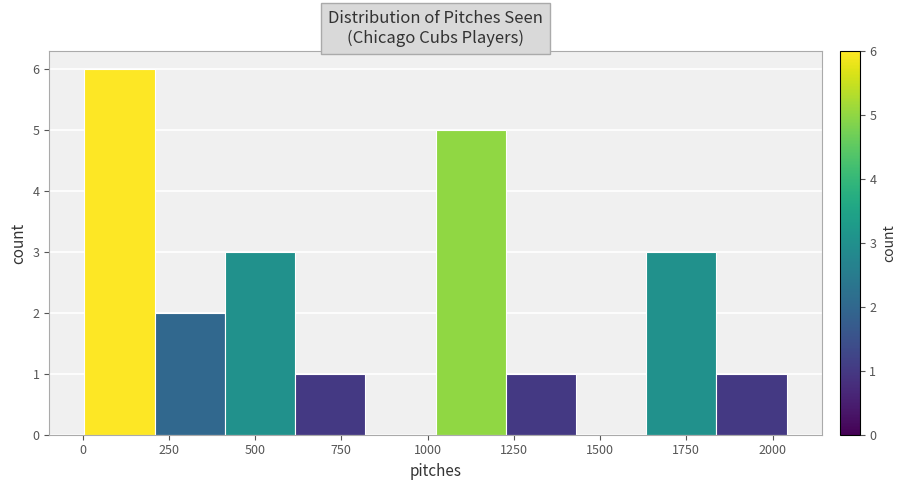

How tall is the bar that spans 200 to 400 on the x-axis? Neither the bar edges nor the heights are printed on the chart, so give them approximately, as read against the axes.

2